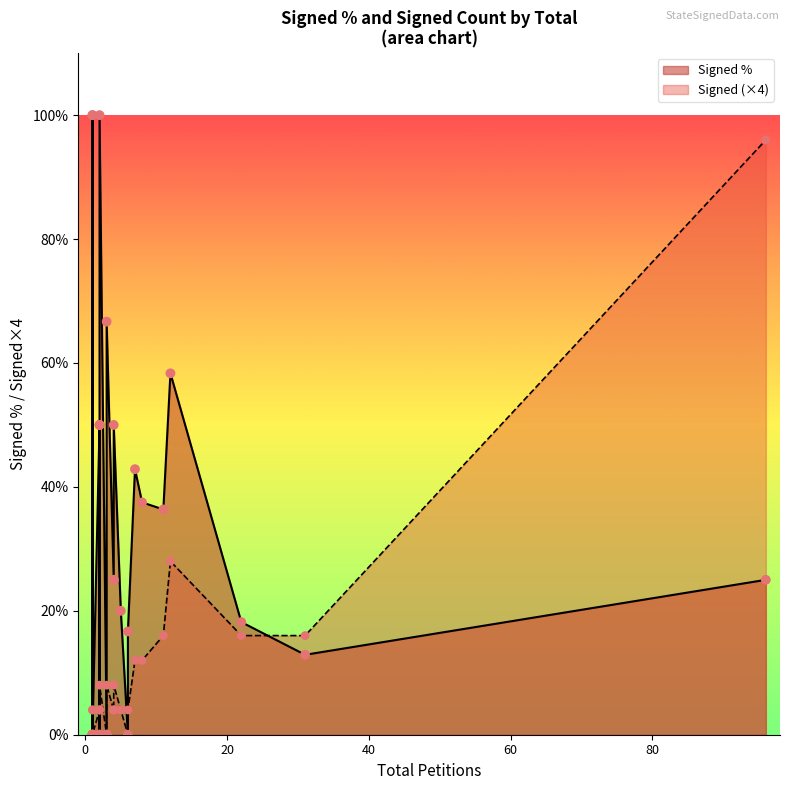

Which series reaches the minimum Y coordinate?

Signed %